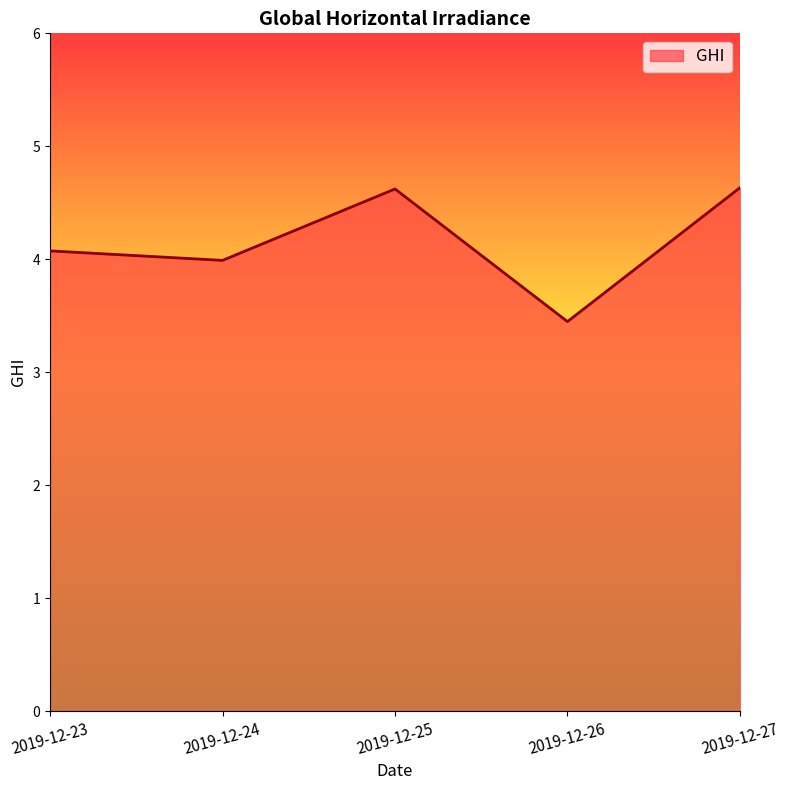

What is the sum of the values at 2019-12-26 and 2019-12-27?

8.1